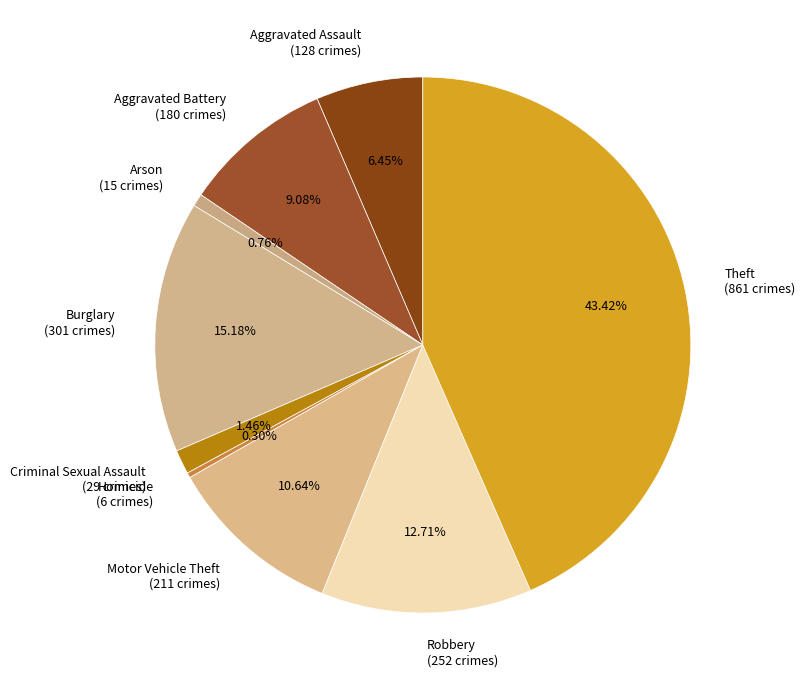

What is the ratio of the value at Theft to the value at Aggravated Battery?

4.8